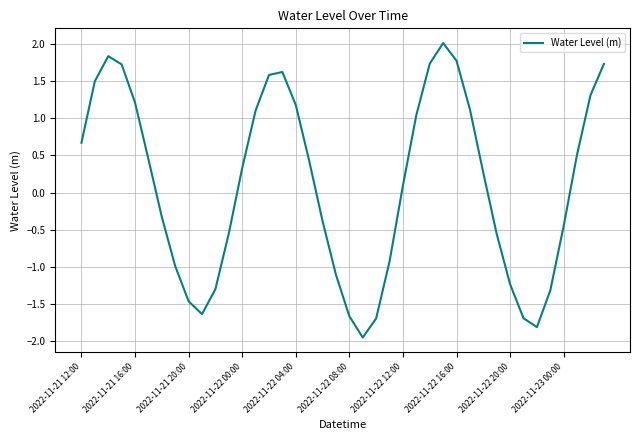

Does the chart have visible grid lines?

Yes